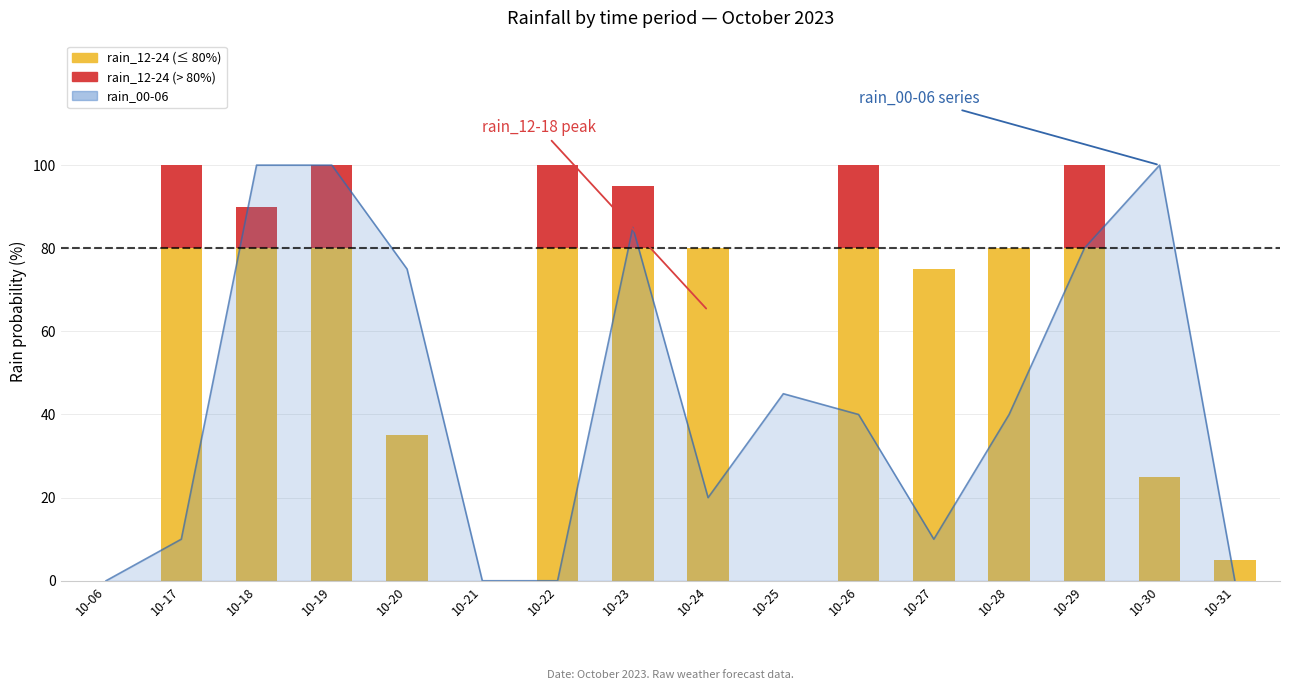

How many categories are shown in the chart?

16